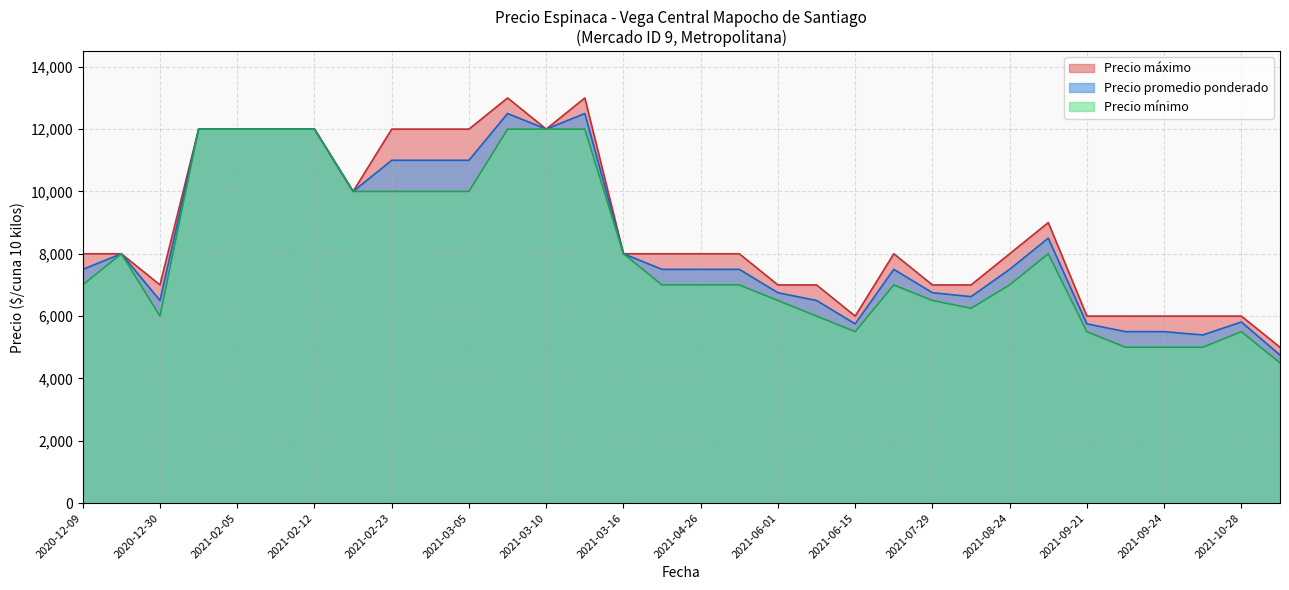

List the series in order of their peak value, highest first.

Precio máximo, Precio promedio ponderado, Precio mínimo